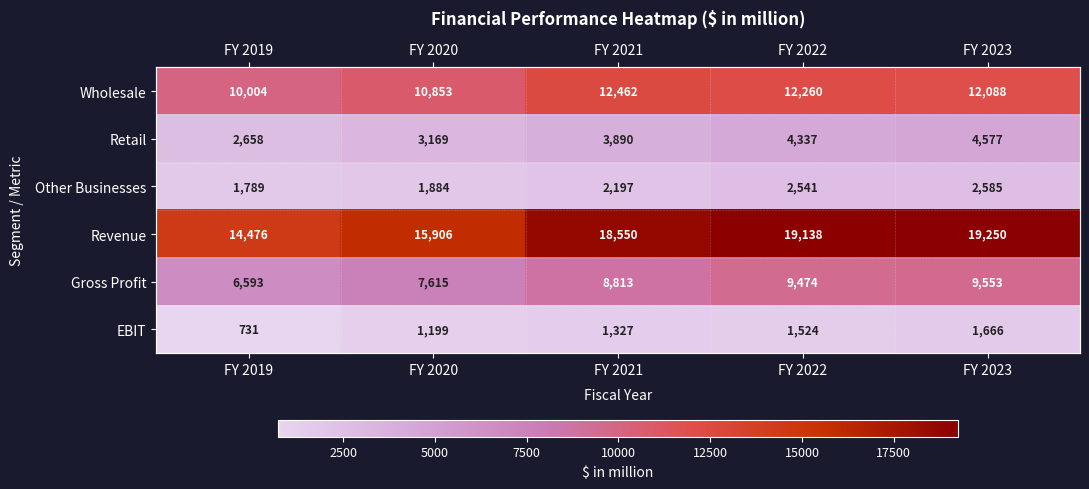

Which series has the largest total across all categories?

Revenue